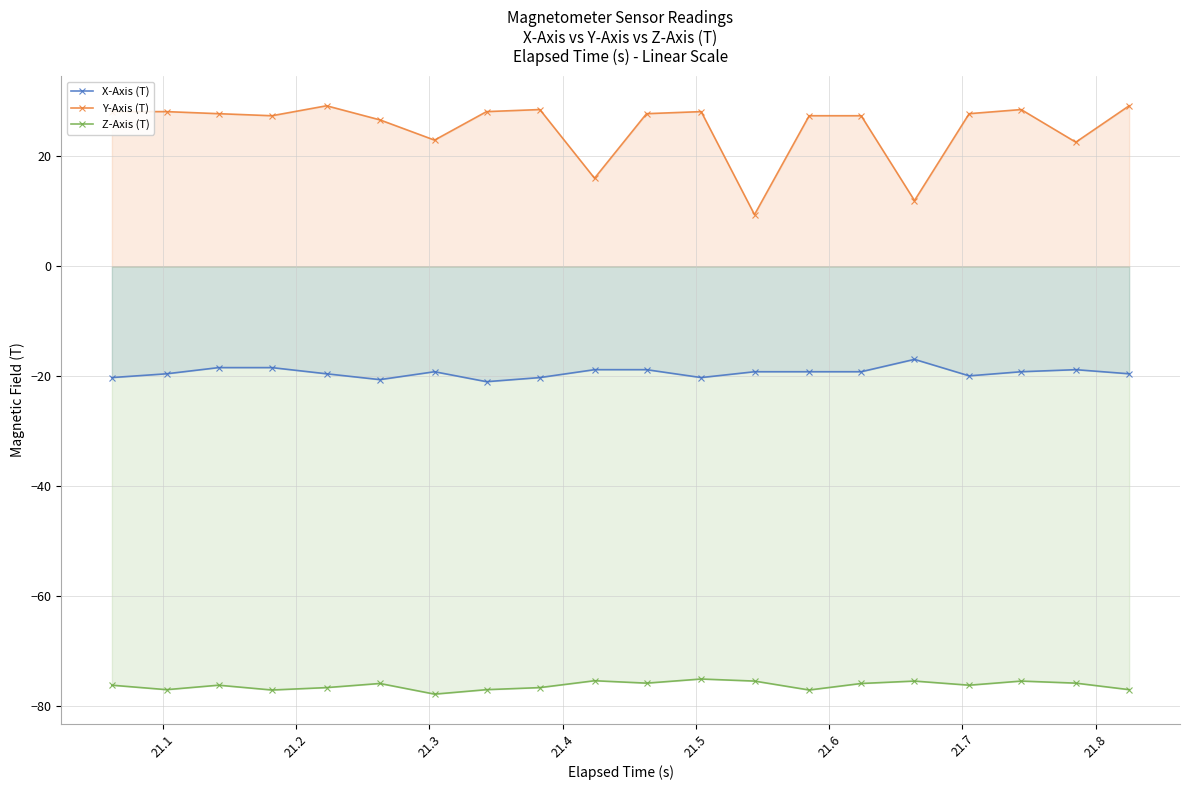

True or false: X-Axis (T) and Z-Axis (T) intersect in this chart.

False